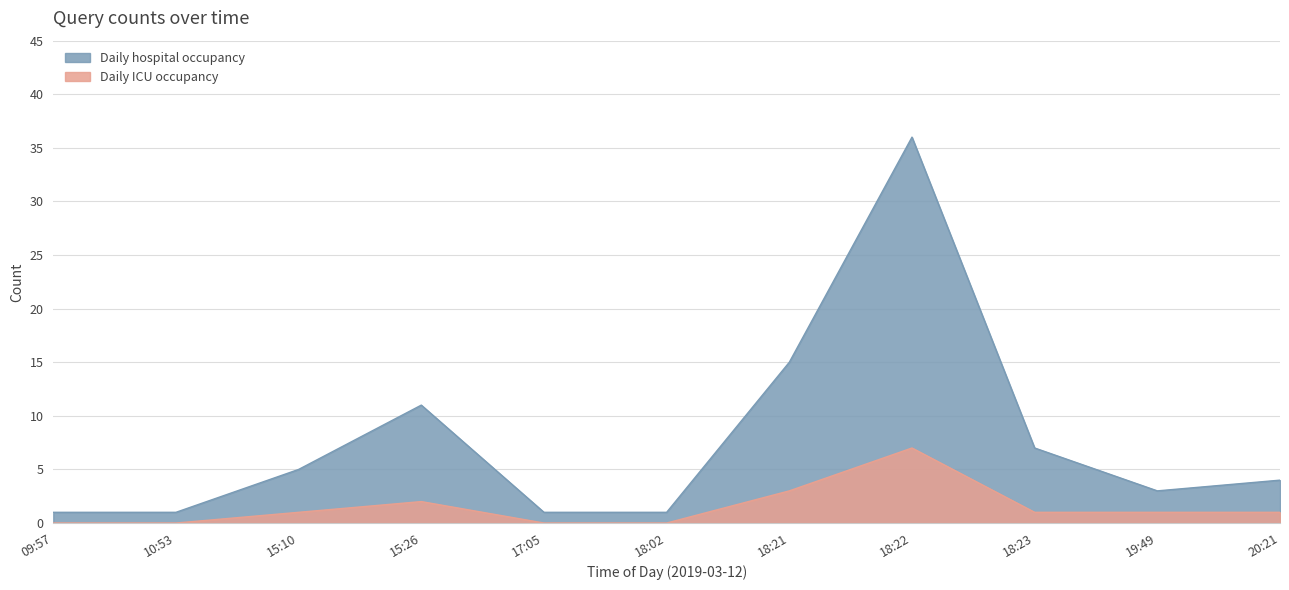

The value of Daily ICU occupancy at 10:53 is -3. True or false?

False